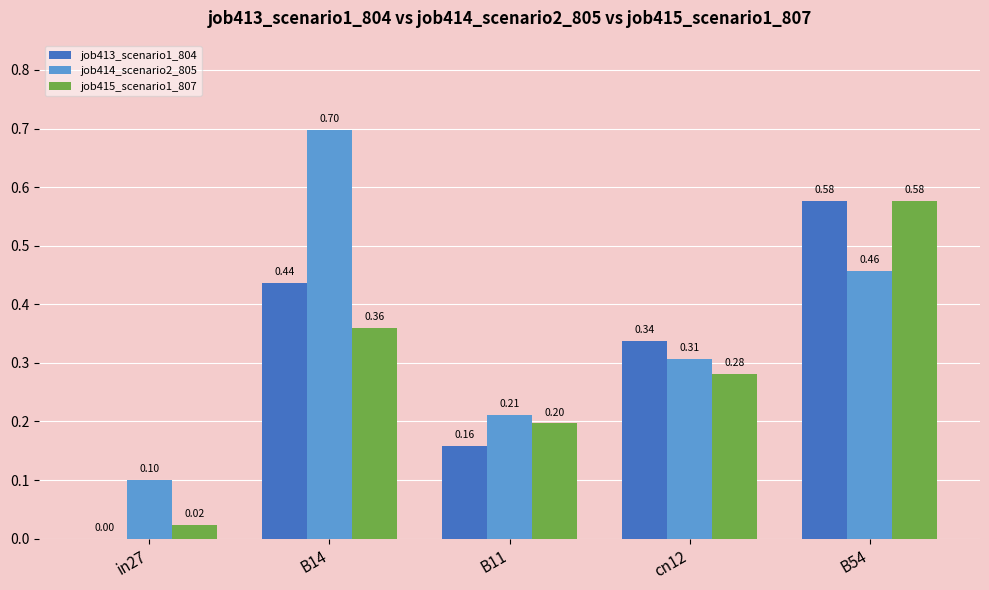

Is the value of job413_scenario1_804 at cn12 greater than the value of job414_scenario2_805 at B14?

No